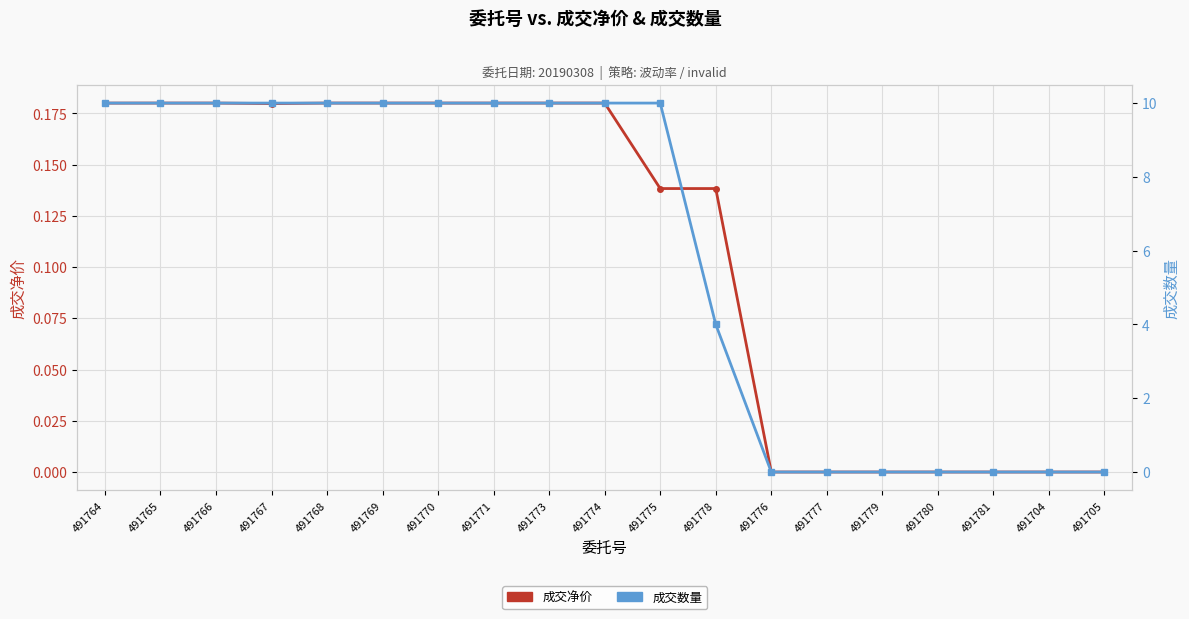

True or false: 成交数量 and 成交净价 intersect in this chart.

False